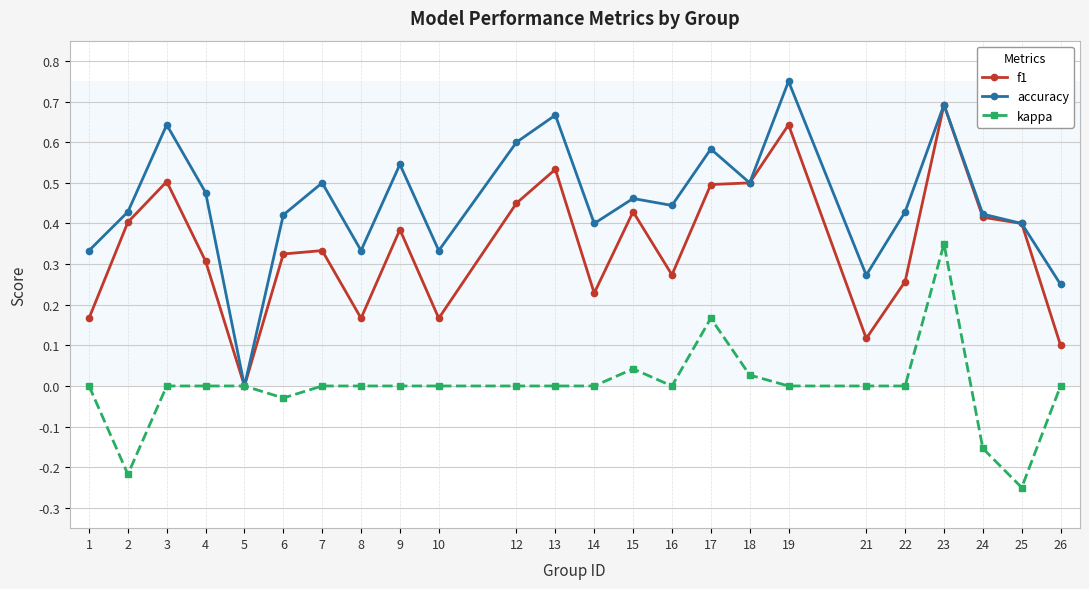

Which series has the widest spread of values?

accuracy